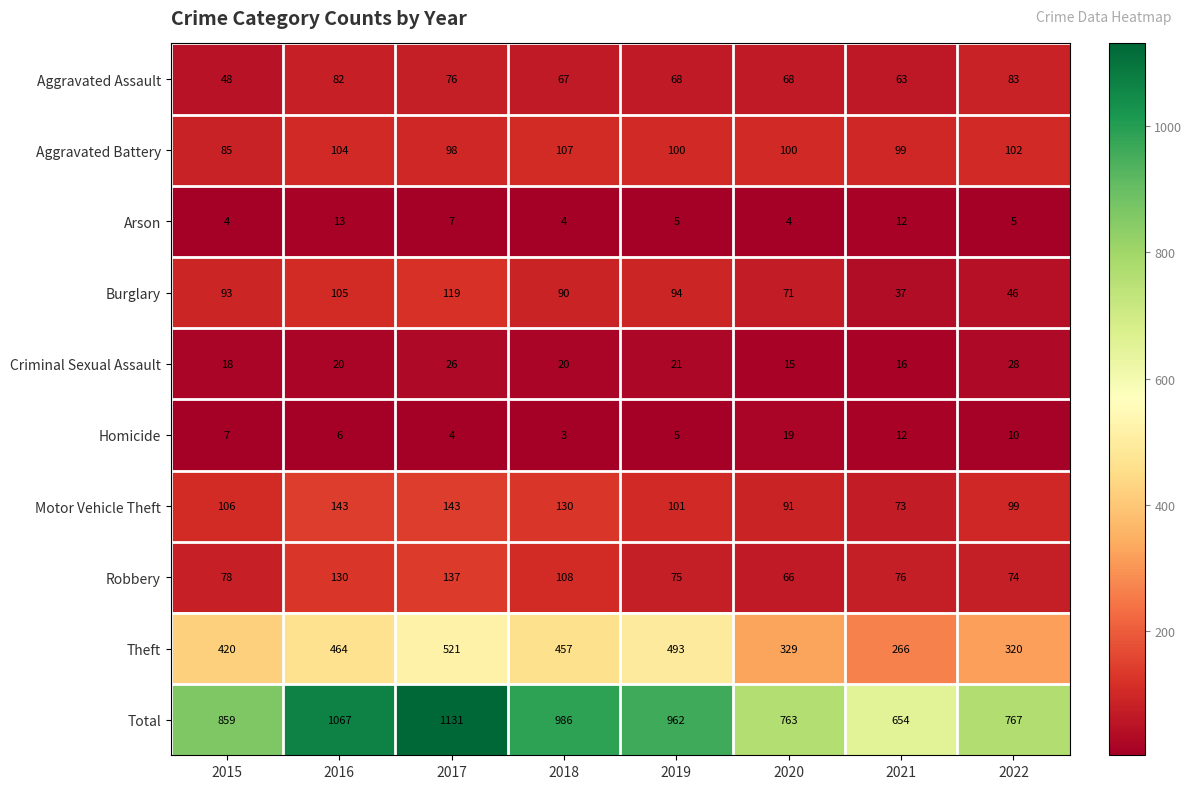

Between 2020 and 2022, which series saw the biggest shift?

Burglary